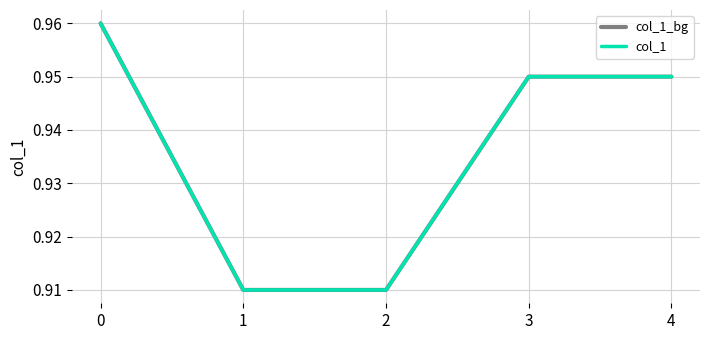

Does the chart have visible grid lines?

Yes